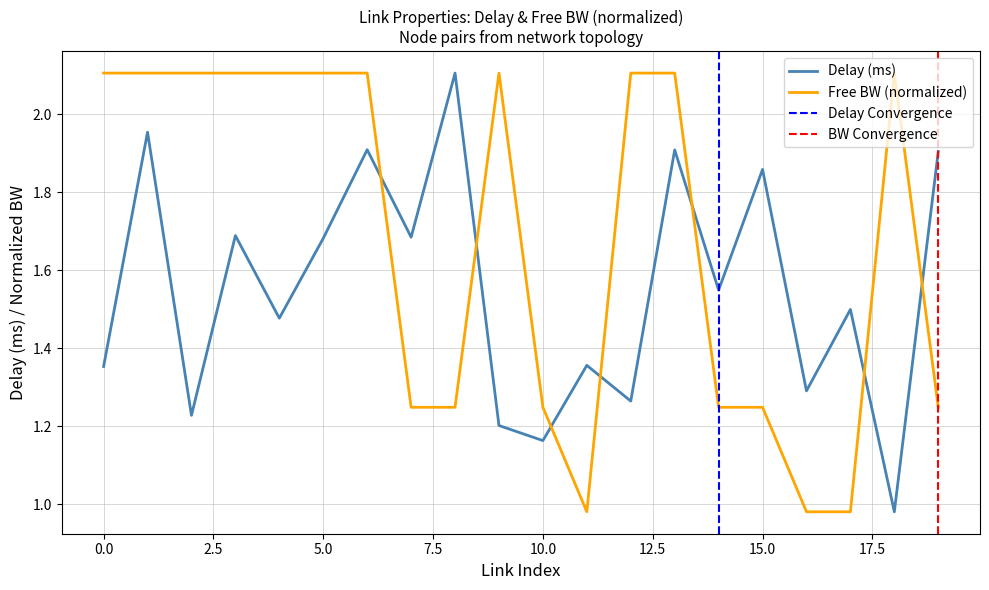

What is the difference between the second highest and second lowest values in the free_bw_norm series?

1.1